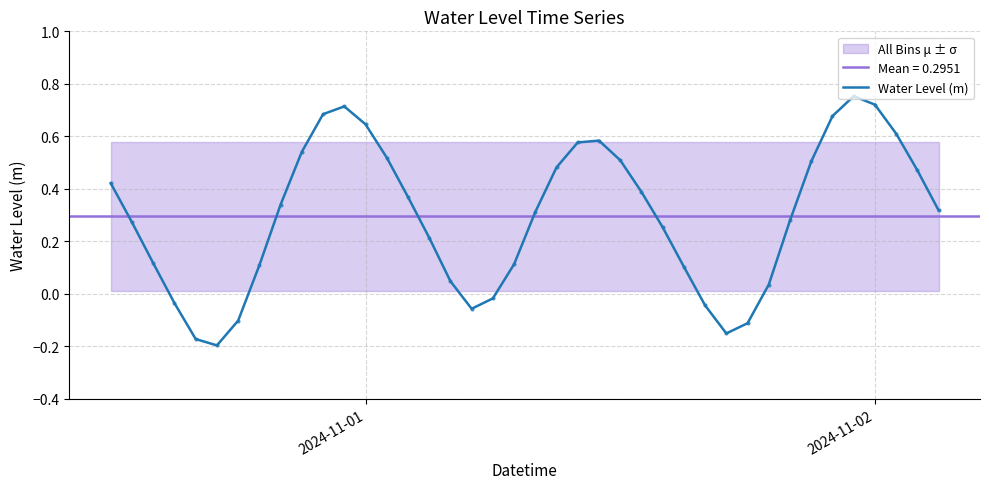

How many values exceed 0?

31